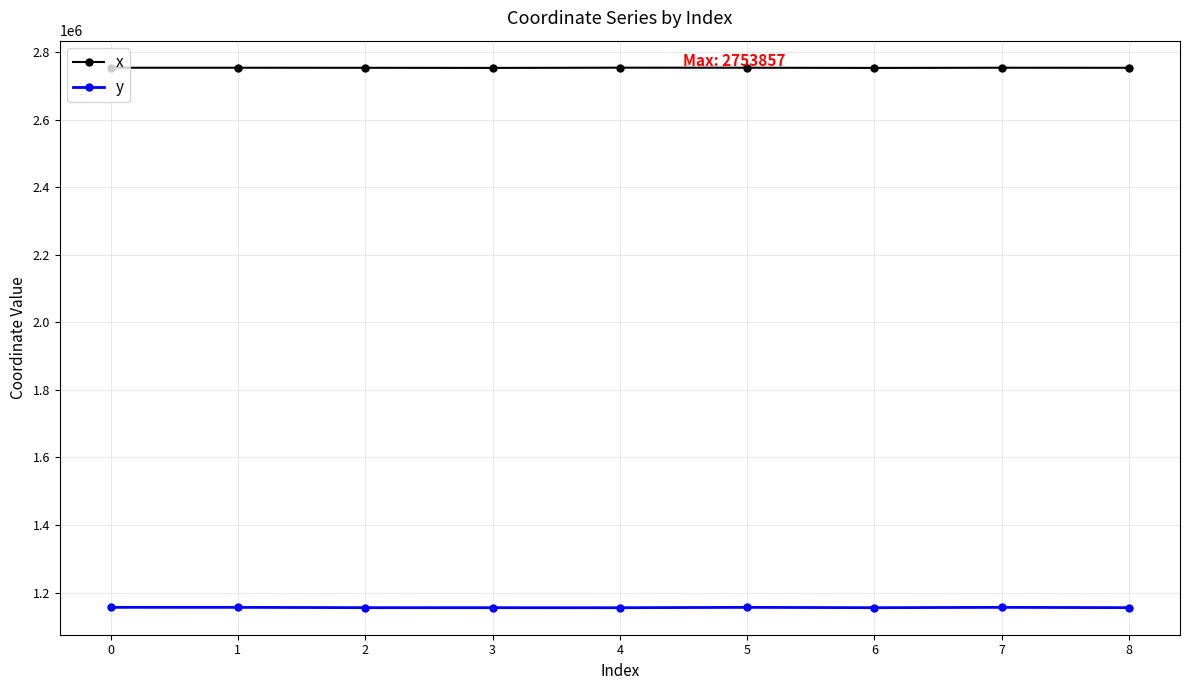

True or false: y and x intersect in this chart.

False